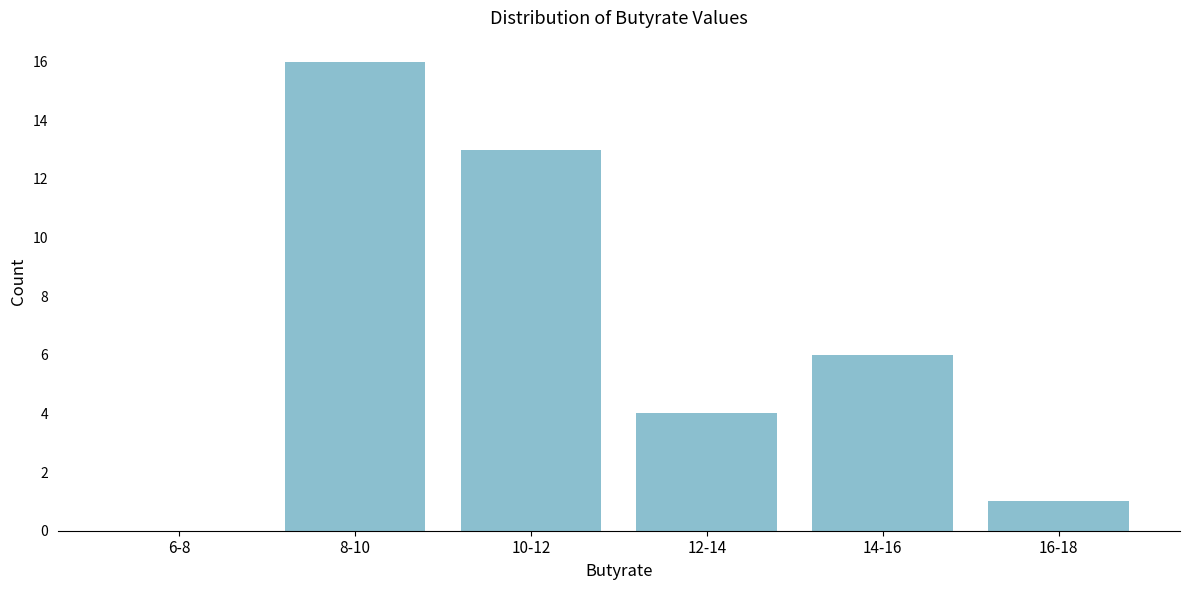

Reading left to right, transcribe all the data shown in this chart.

6-8=0	8-10=16	10-12=13	12-14=4	14-16=6	16-18=1